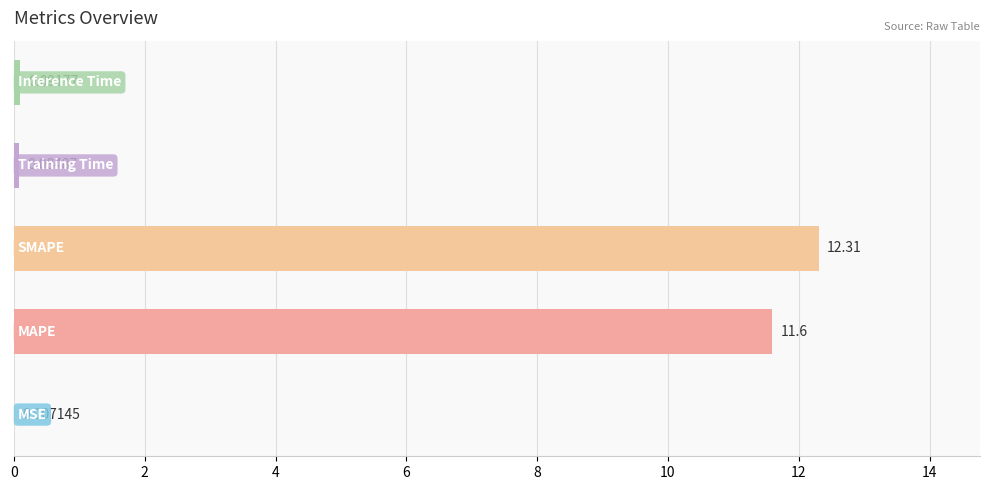

Are the bars horizontal?

Yes